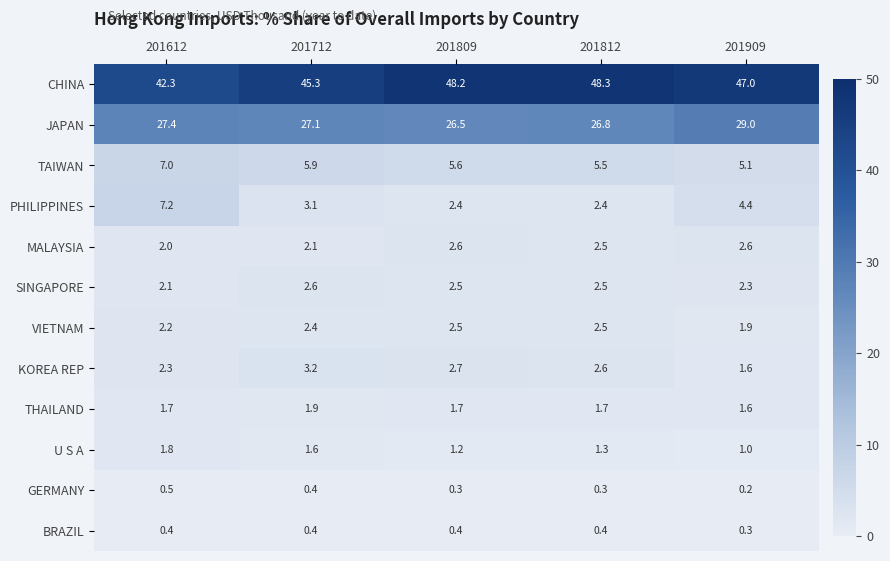

What is the total value across all series at 201612?

96.9